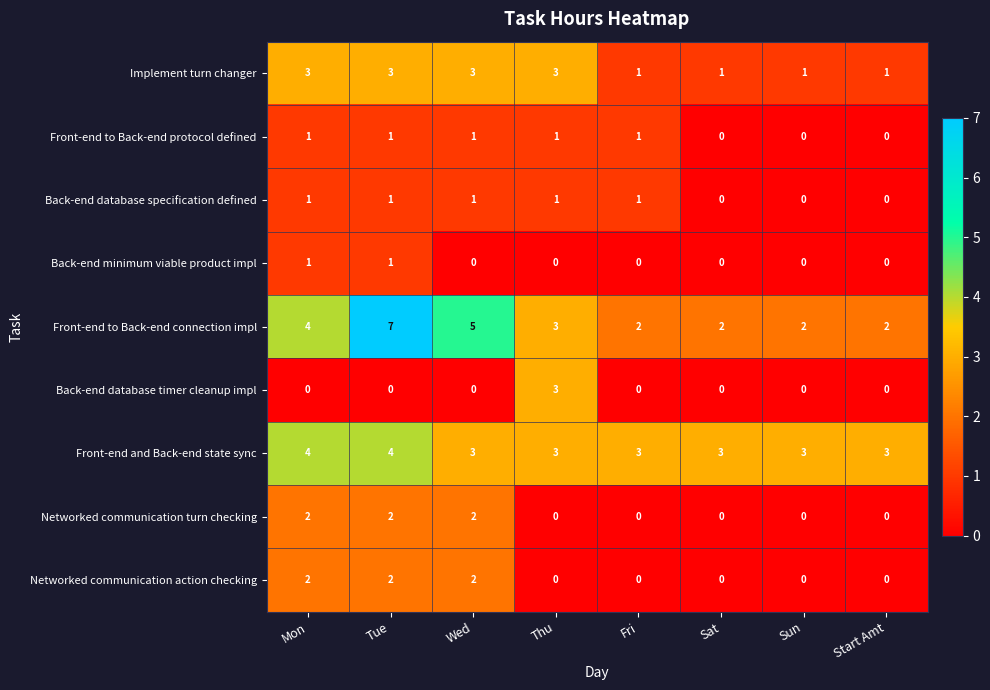

Which series has the largest range (max minus min)?

Front-end to Back-end connection impl